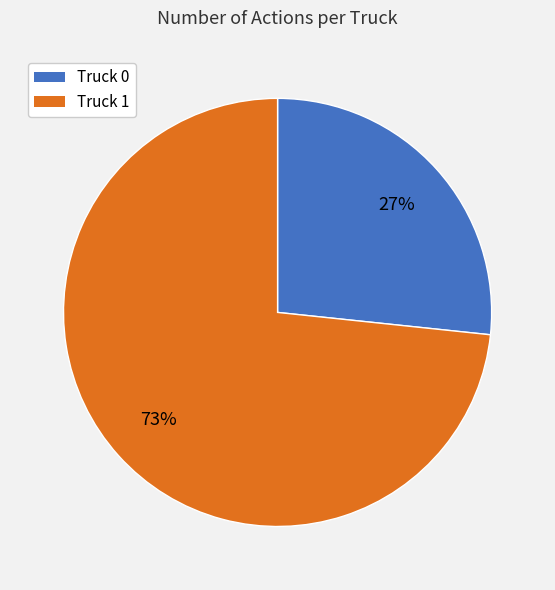

Which category has the smallest portion of the pie?

Truck 0